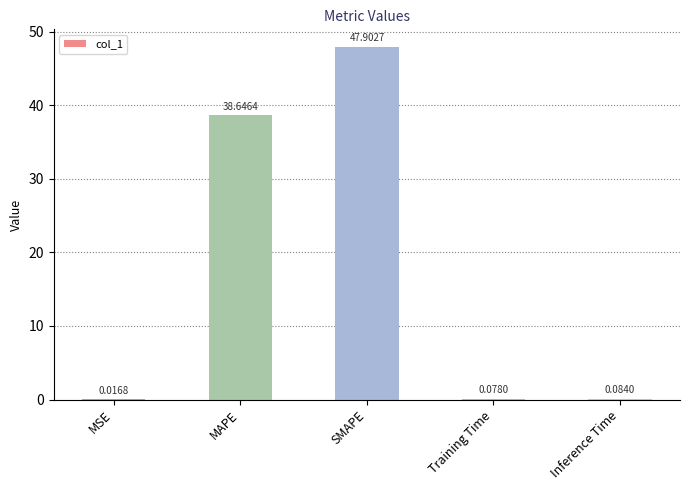

How many distinct data groups are displayed?

1